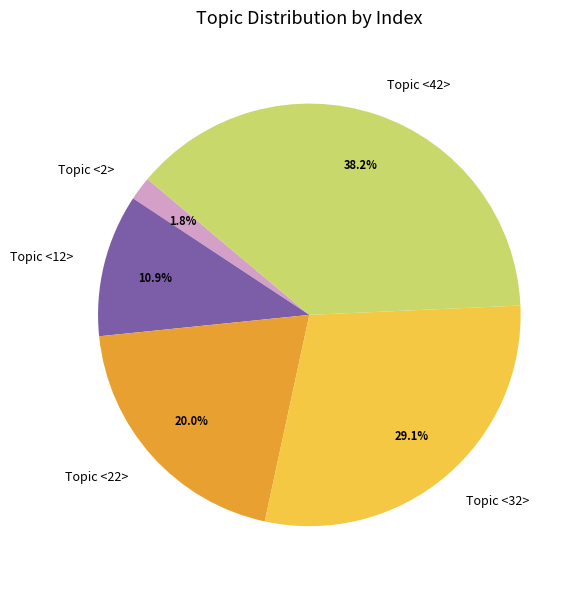

To the nearest percent, what is the difference between the Topic <12> and Topic <2> slice percentages?

9%